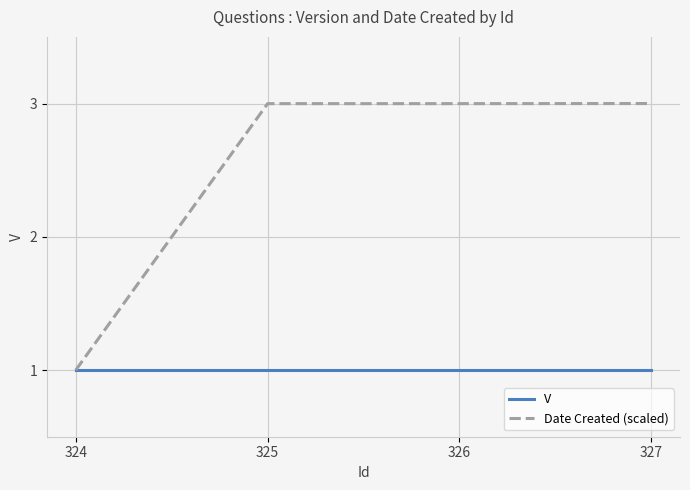

Which series has the widest spread of values?

Date Created (scaled)